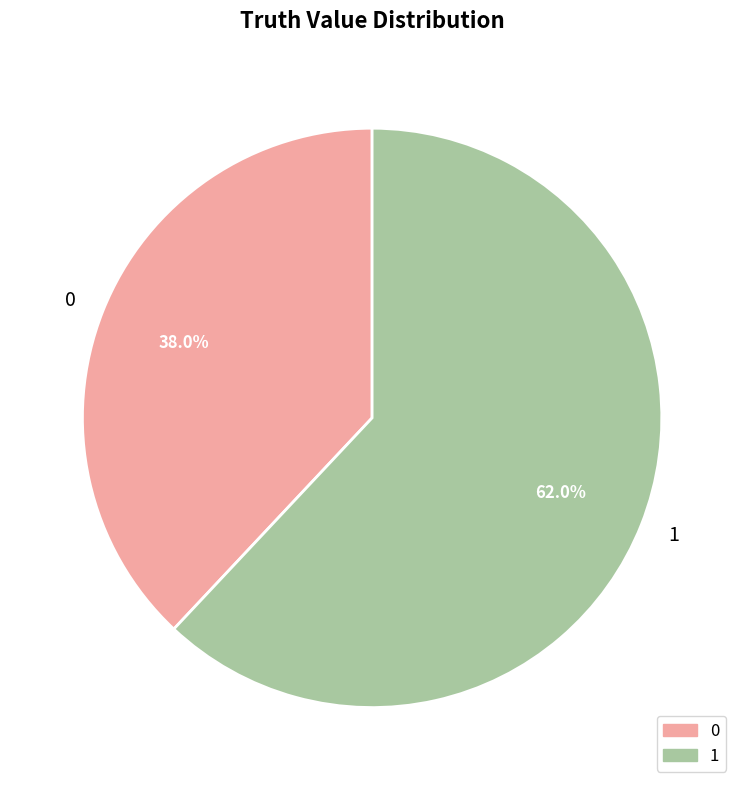

Which category has the biggest portion of the pie?

1